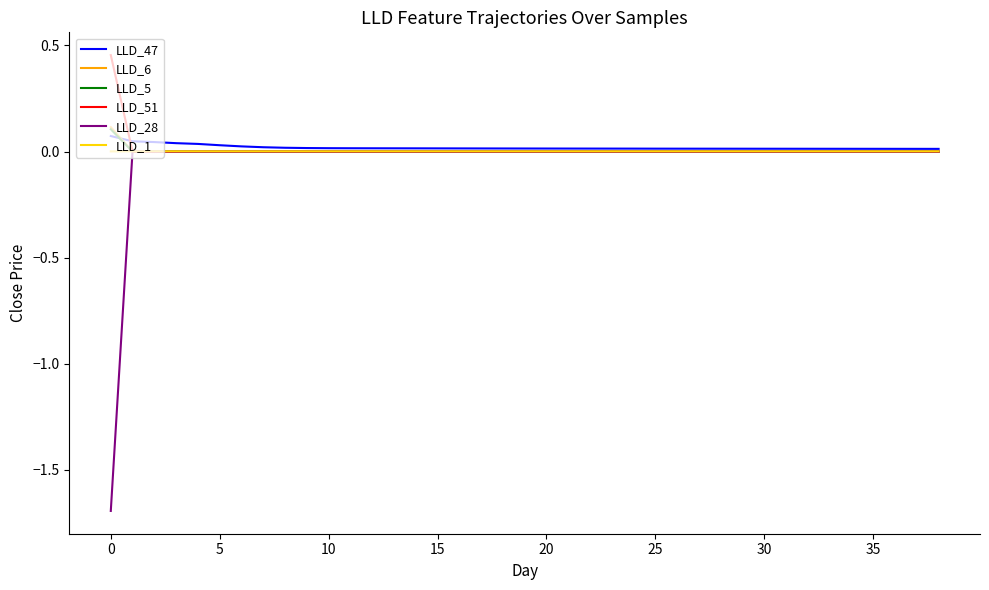

Which series has the largest range (max minus min)?

LLD_28